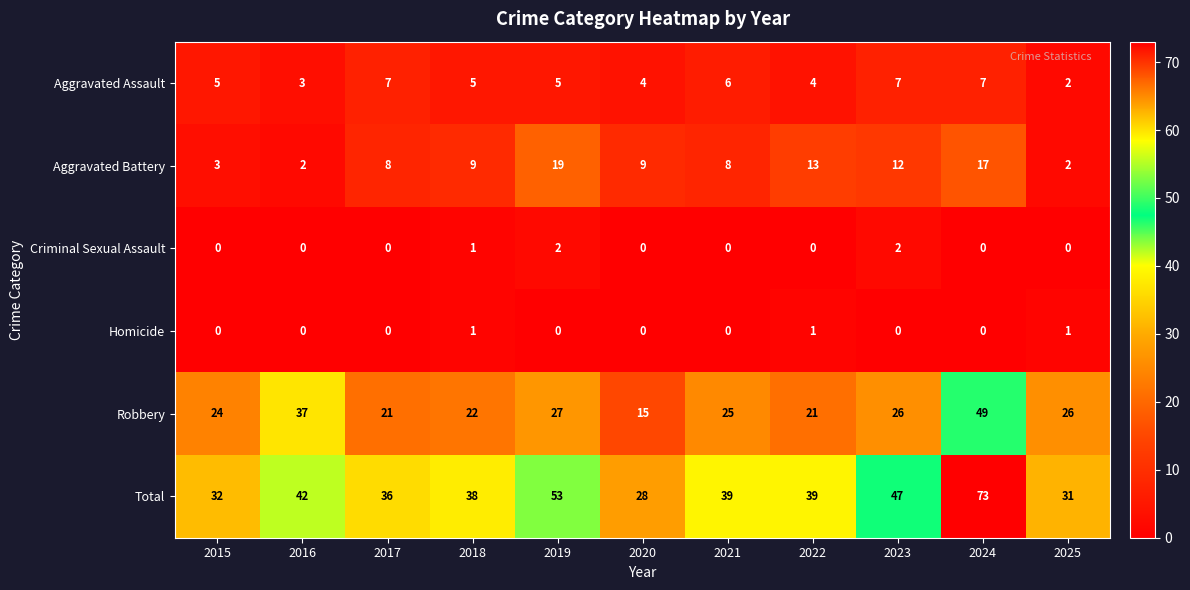

Rank the series by their maximum value, from lowest to highest.

Homicide, Criminal Sexual Assault, Aggravated Assault, Aggravated Battery, Robbery, Total